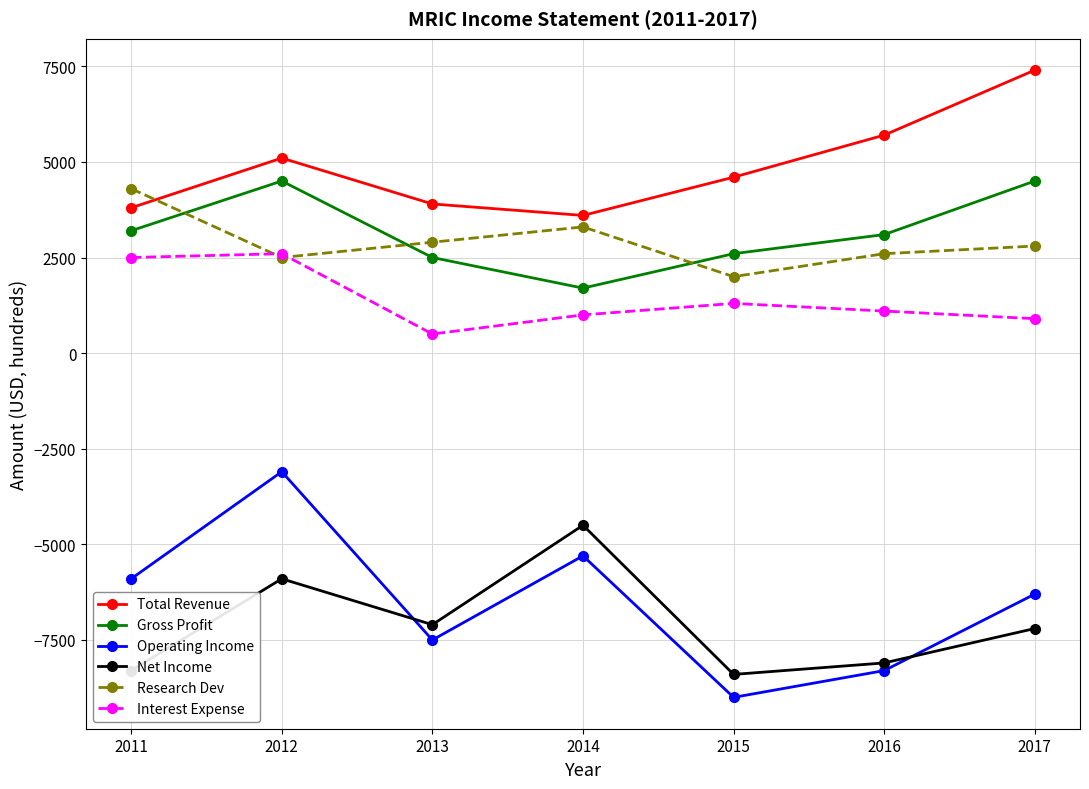

What is the average value of the Total Revenue series?

4871